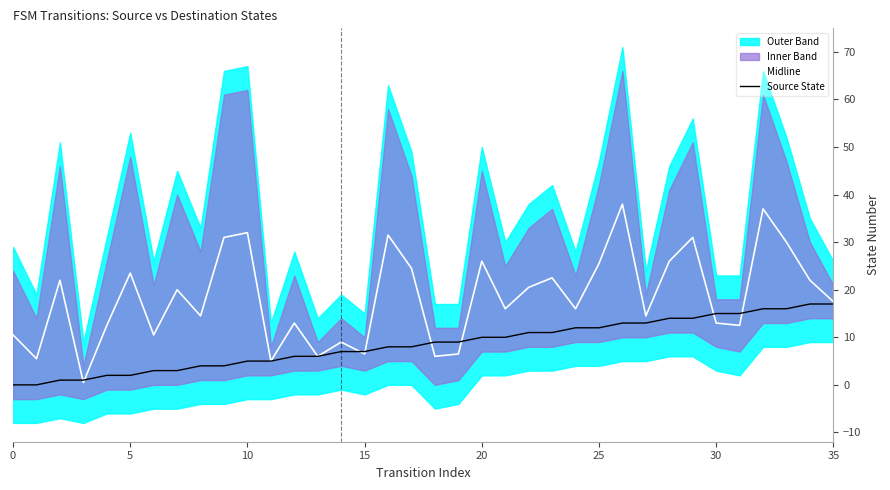

Rank the series at 8 from highest to lowest value.

Midline, Source State